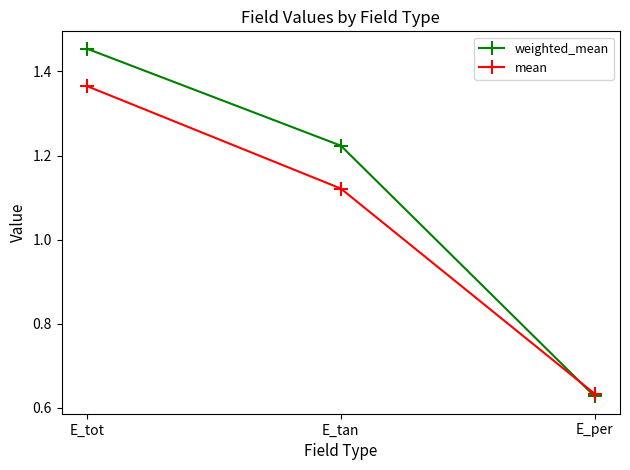

The value of weighted_mean at E_per is 0.4. True or false?

False